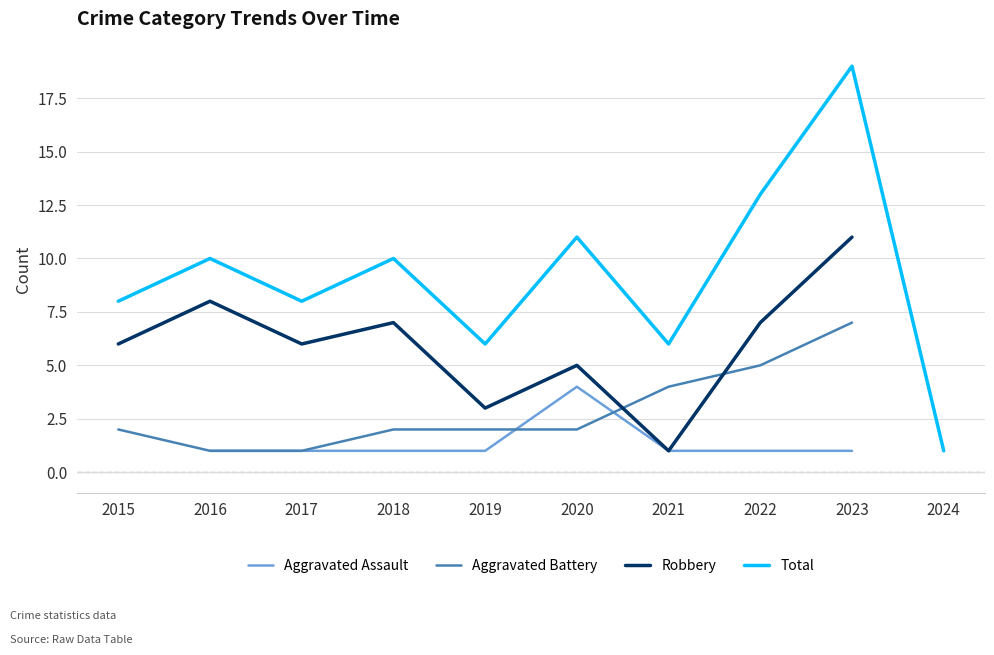

Rank the categories by Total value from lowest to highest.

2024, 2019, 2021, 2015, 2017, 2016, 2018, 2020, 2022, 2023